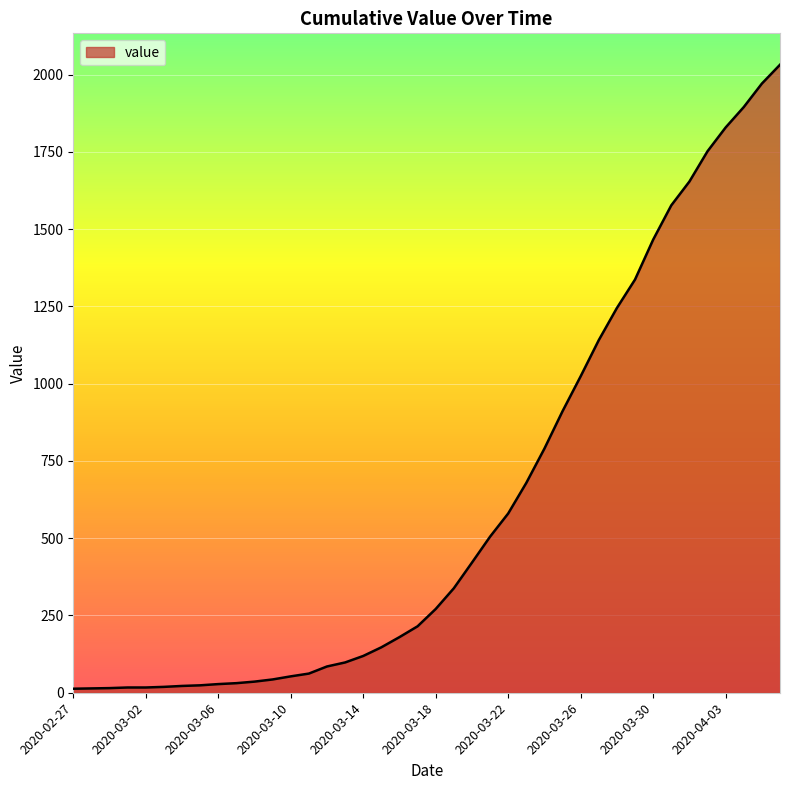

How many categories are shown in the chart?

40